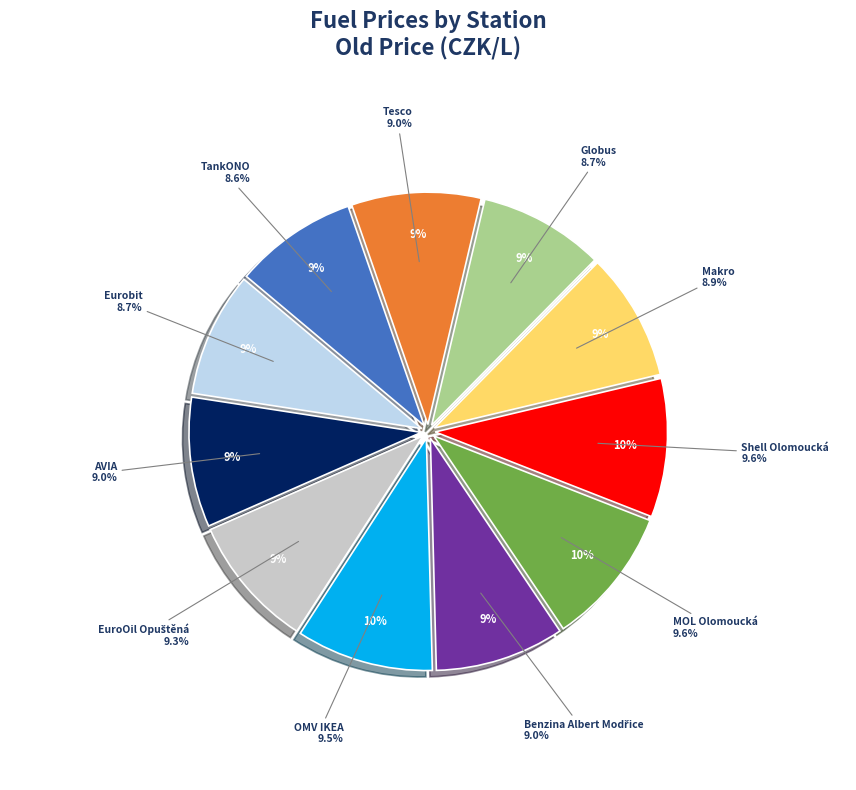

The MOL Olomoucká slice represents 18% of the pie. True or false?

False